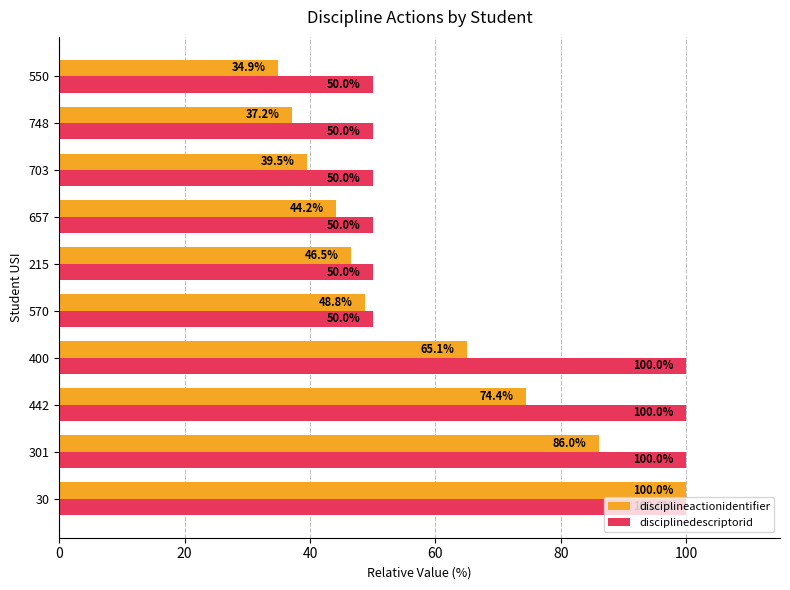

What is the sum of all disciplineactionidentifier values?

576.7